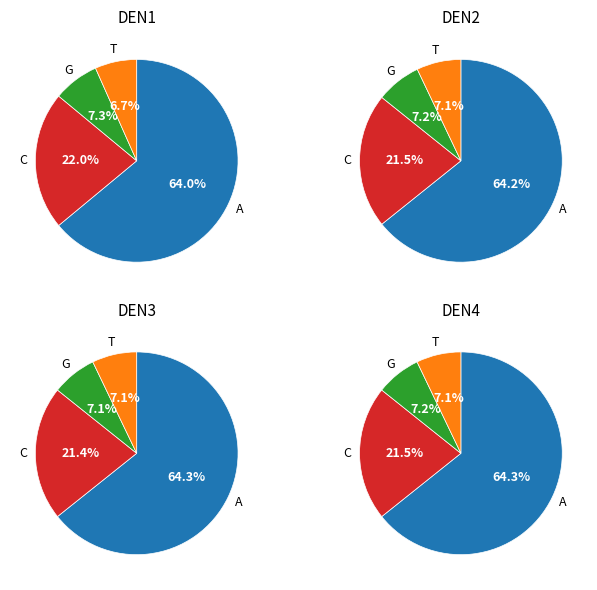

Does any single category account for the majority?

Yes